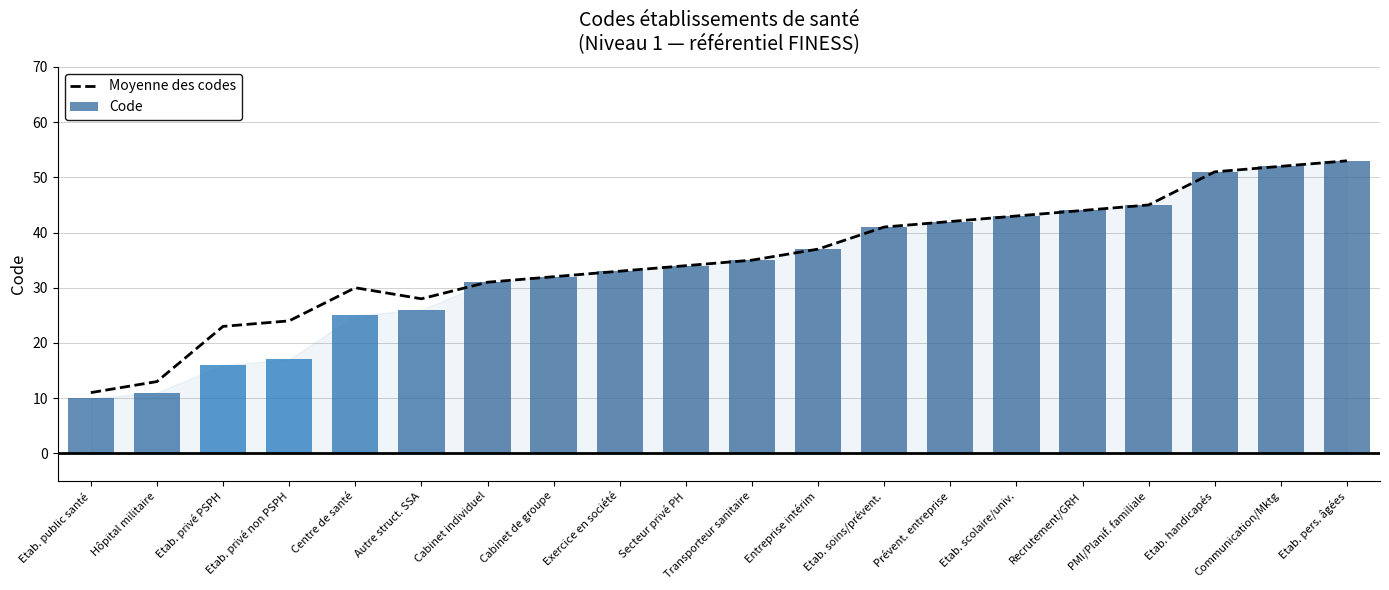

How many data points does each series have?

20